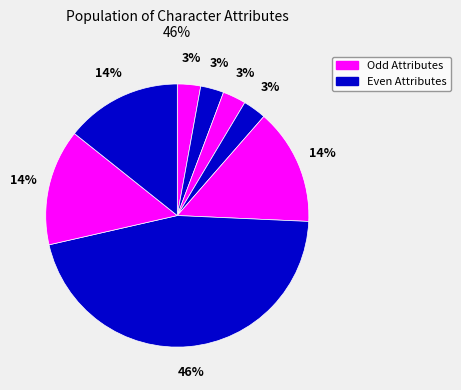

Is there a majority slice in this chart?

No